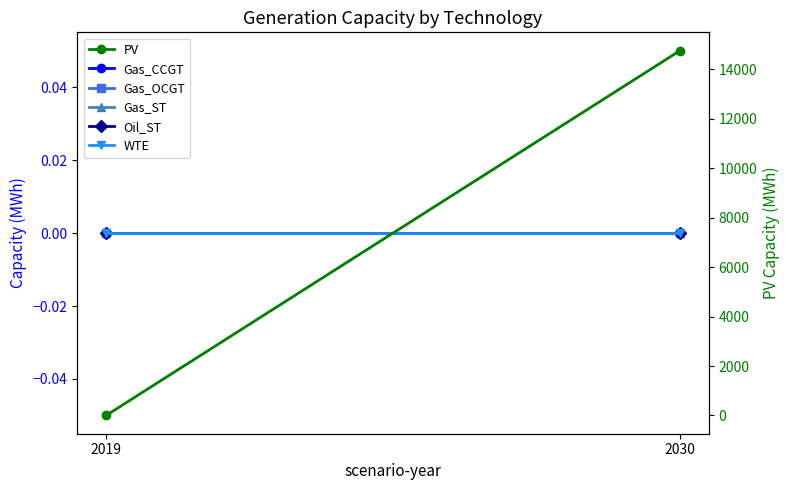

Which series has the largest range (max minus min)?

PV